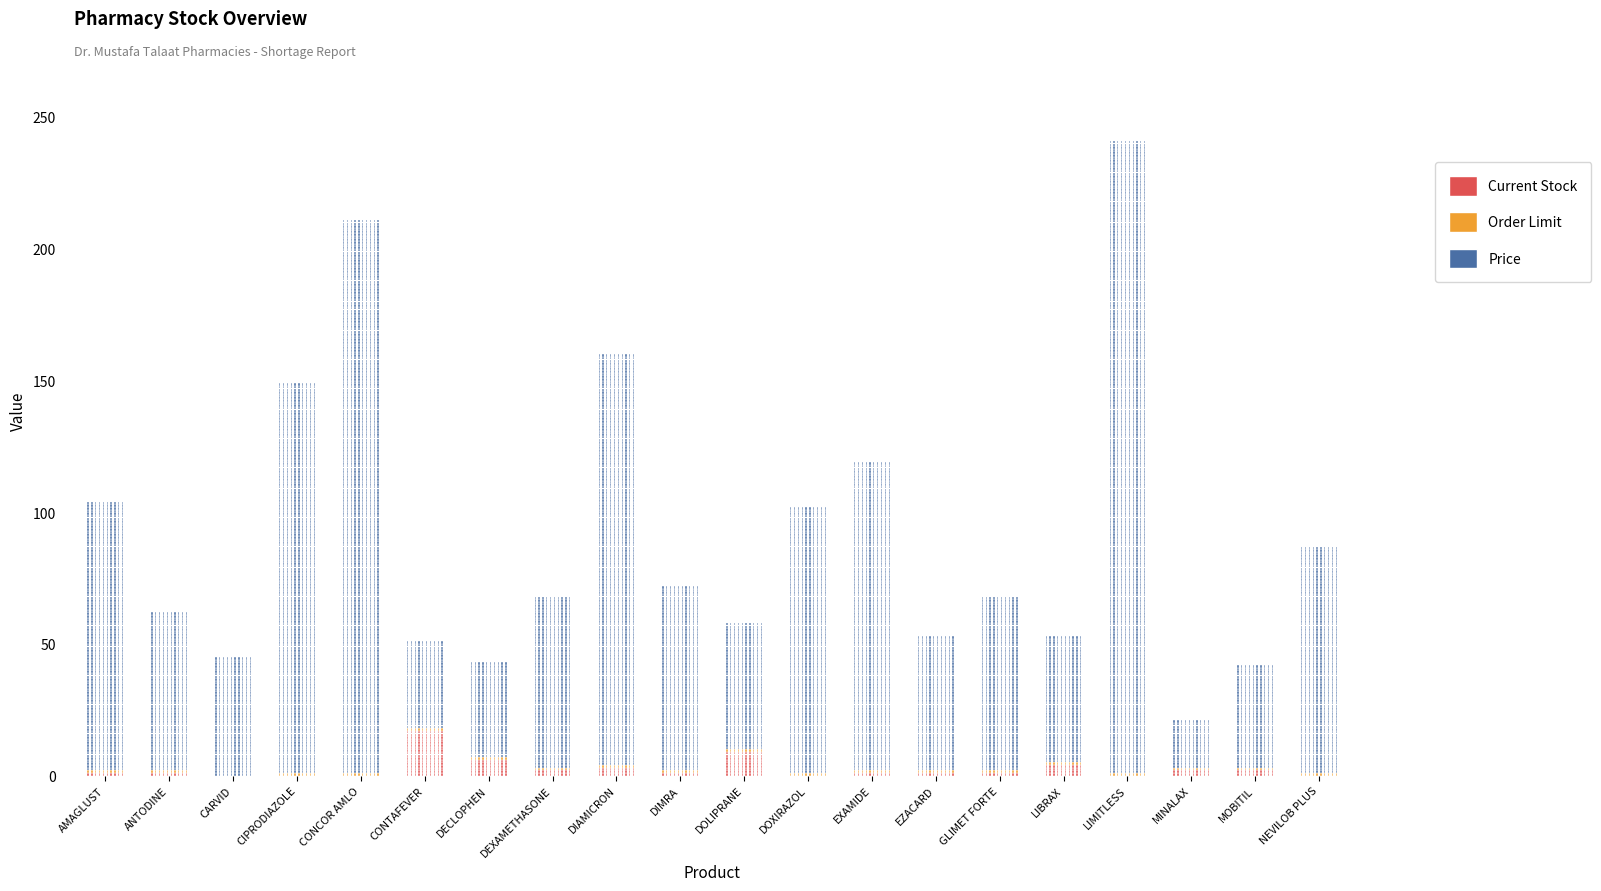

What is the difference between the maximum and minimum values in the Current Stock series?

17